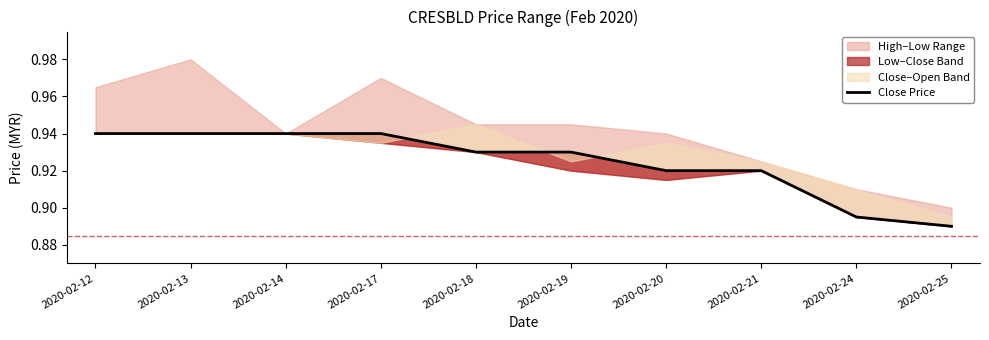

List the labels in order of value, largest first.

2020-02-12, 2020-02-13, 2020-02-14, 2020-02-17, 2020-02-18, 2020-02-19, 2020-02-20, 2020-02-21, 2020-02-24, 2020-02-25